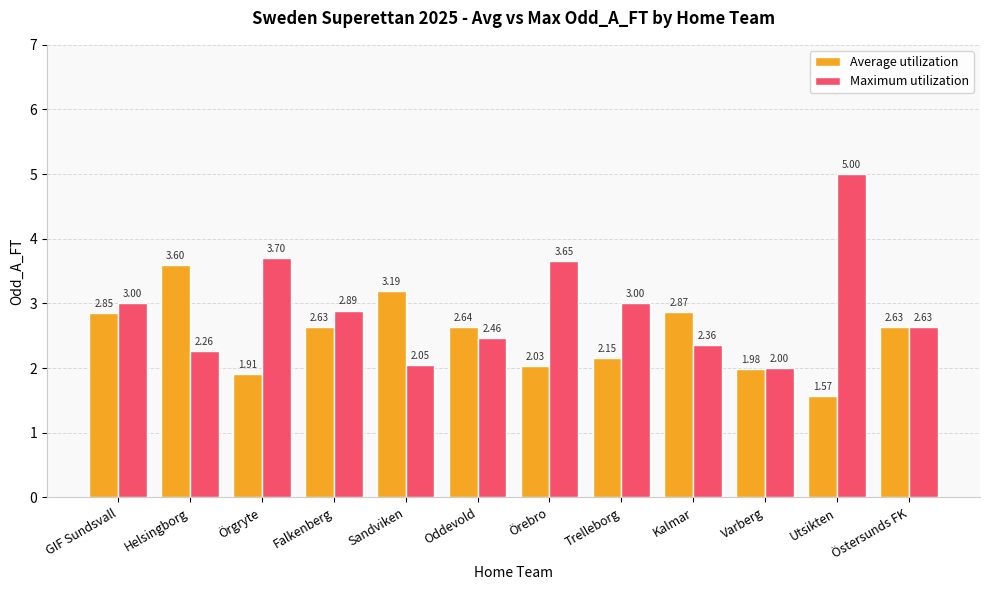

Are the bars grouped side by side (vs. stacked)?

Yes